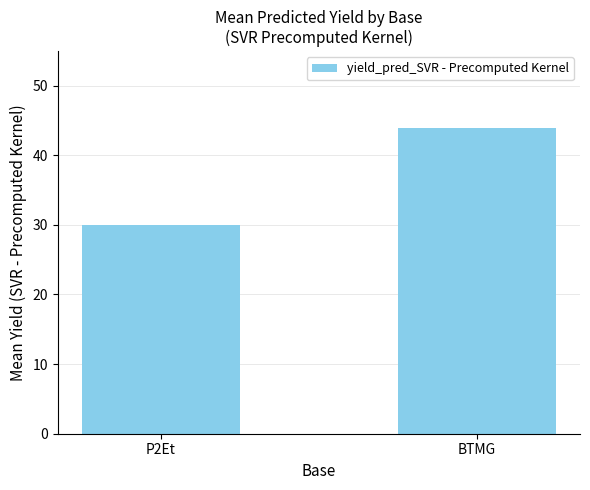

True or false: the data shows 30.0 at P2Et.

True